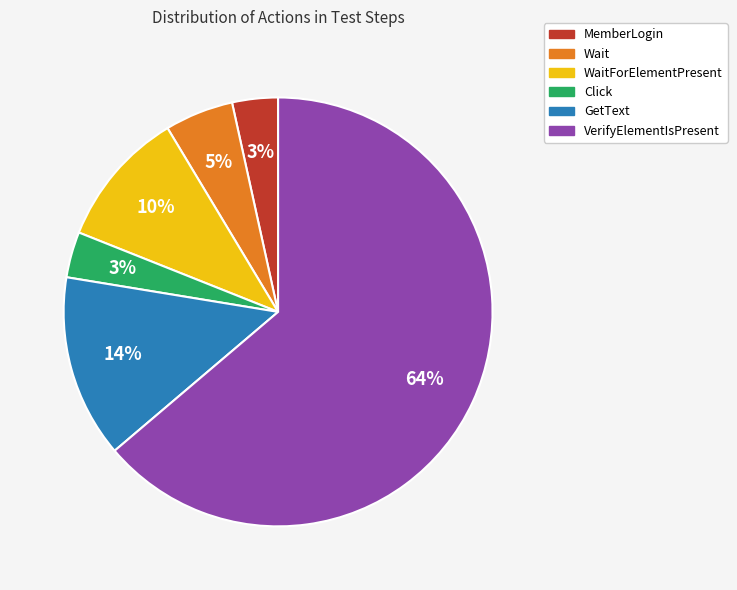

To the nearest percent, what is the average slice percentage?

17%